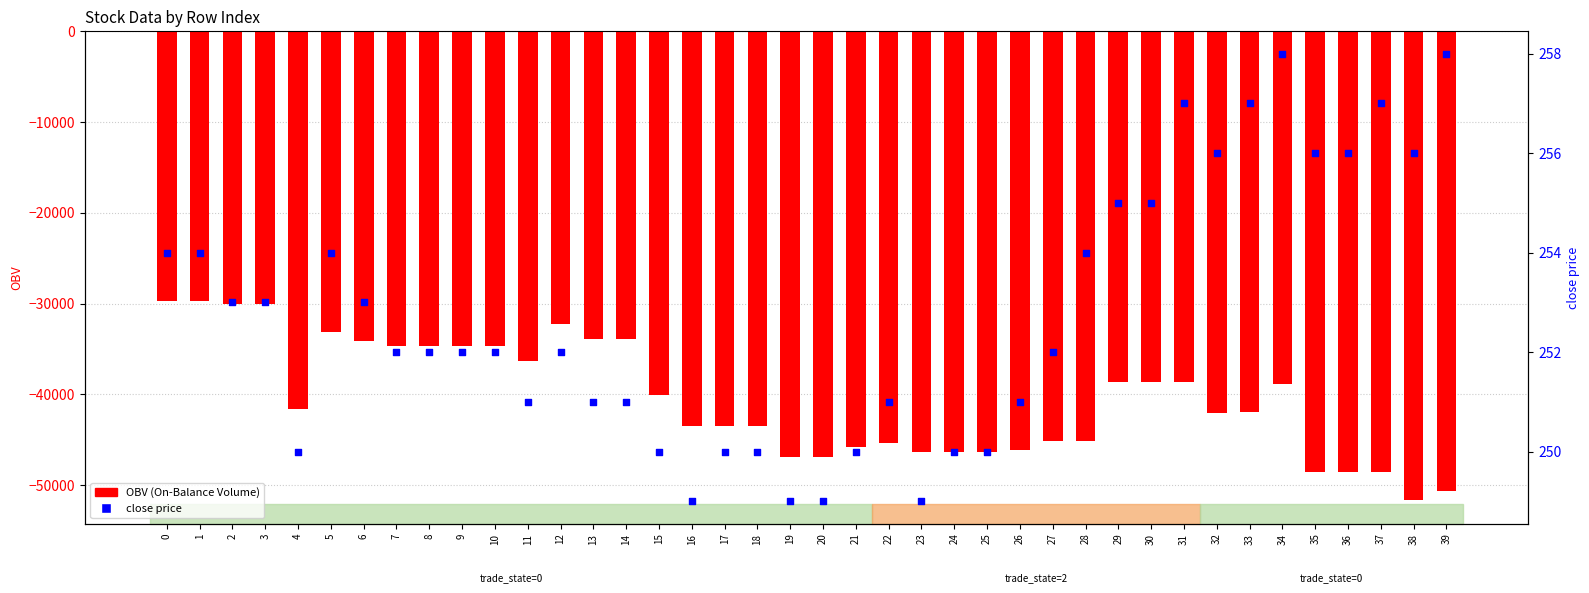

Which series has the largest Y range (max minus min)?

OBV (On-Balance Volume)